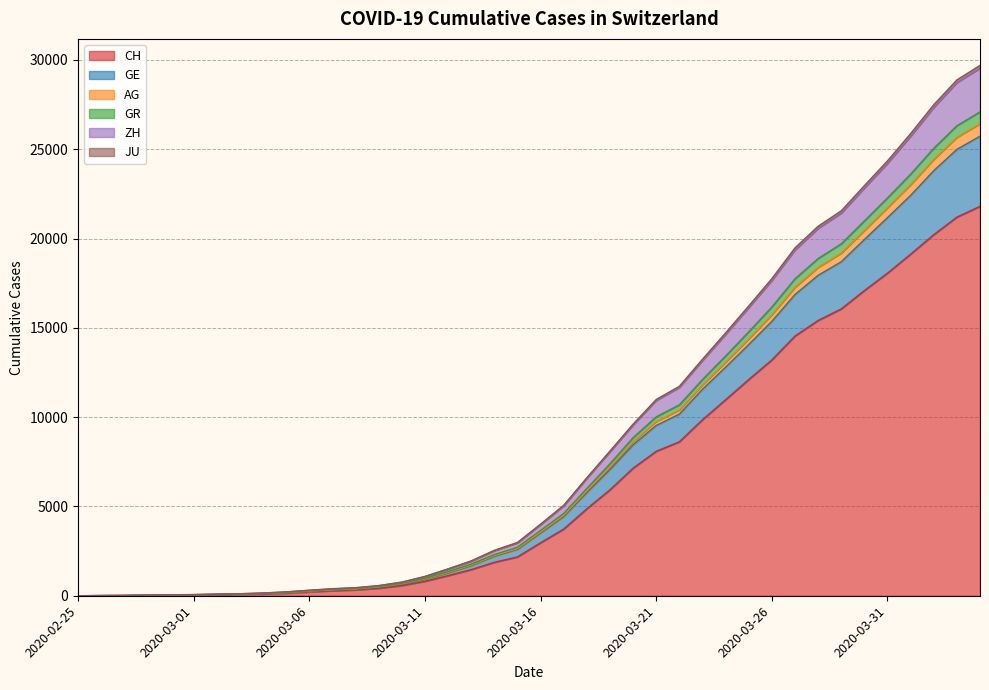

At which category is the sum across all series the highest?

2020-04-04